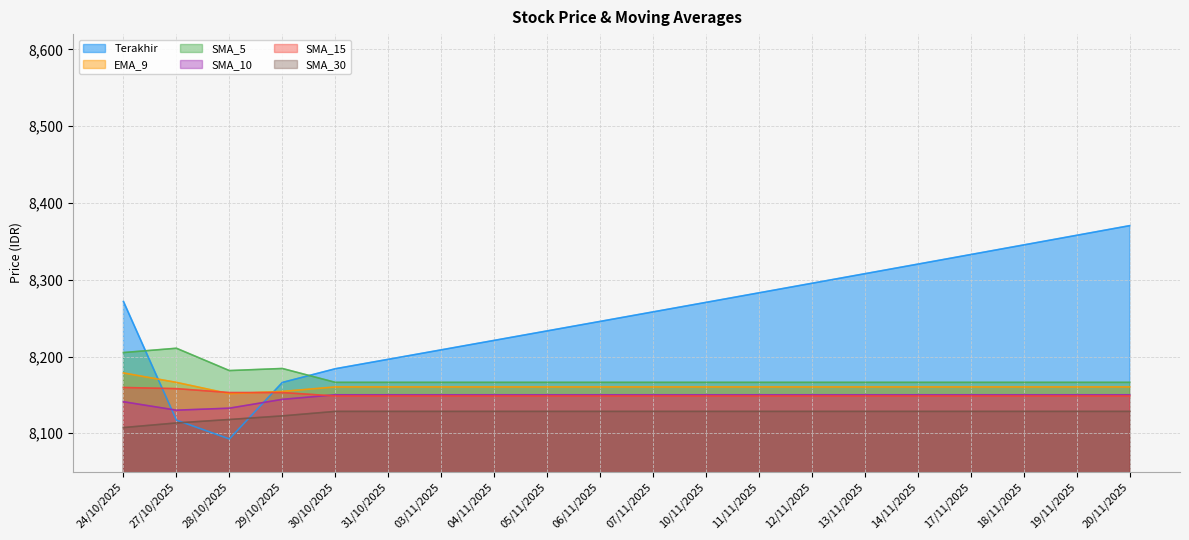

In SMA_5, how many points are higher than both neighbors (excluding endpoints)?

2